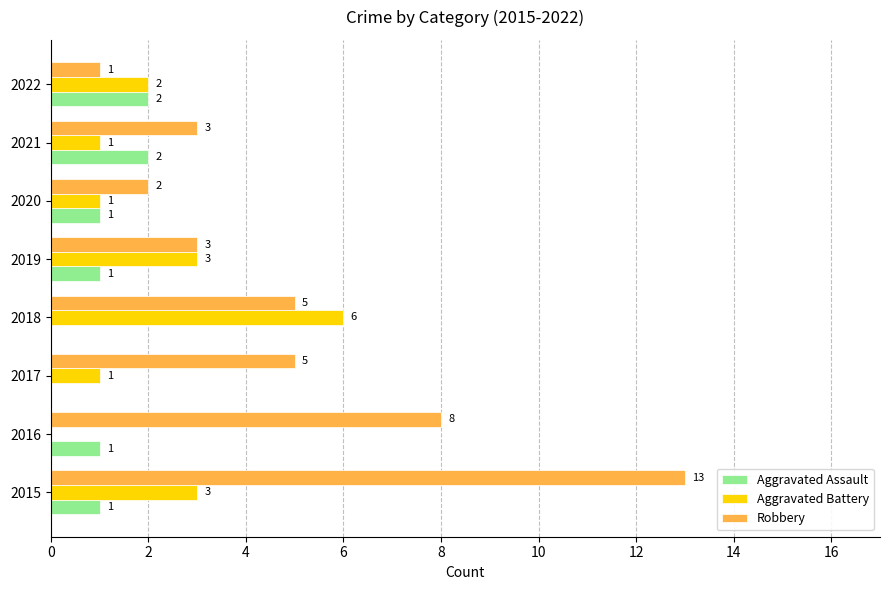

What is the approximate value of Robbery at 2021?

3